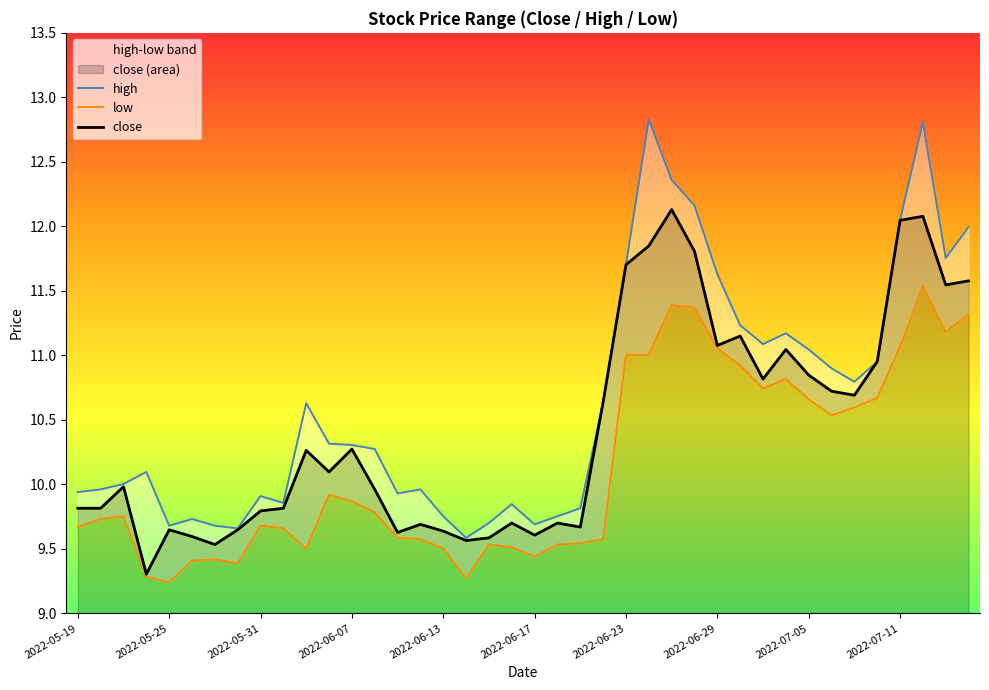

What is the lowest value of the close series?

9.3